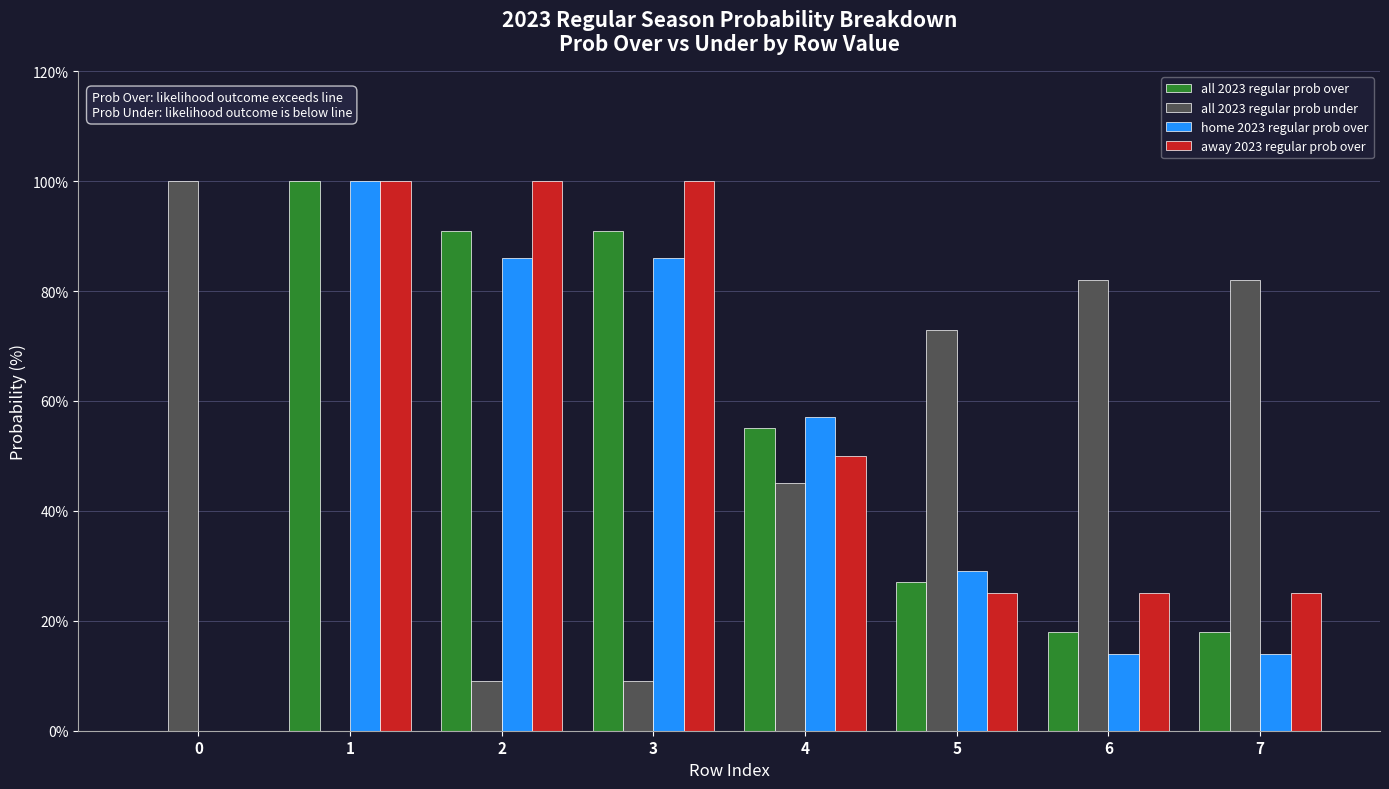

True or false: all 2023 regular prob under has a value of 5 at 3.

False